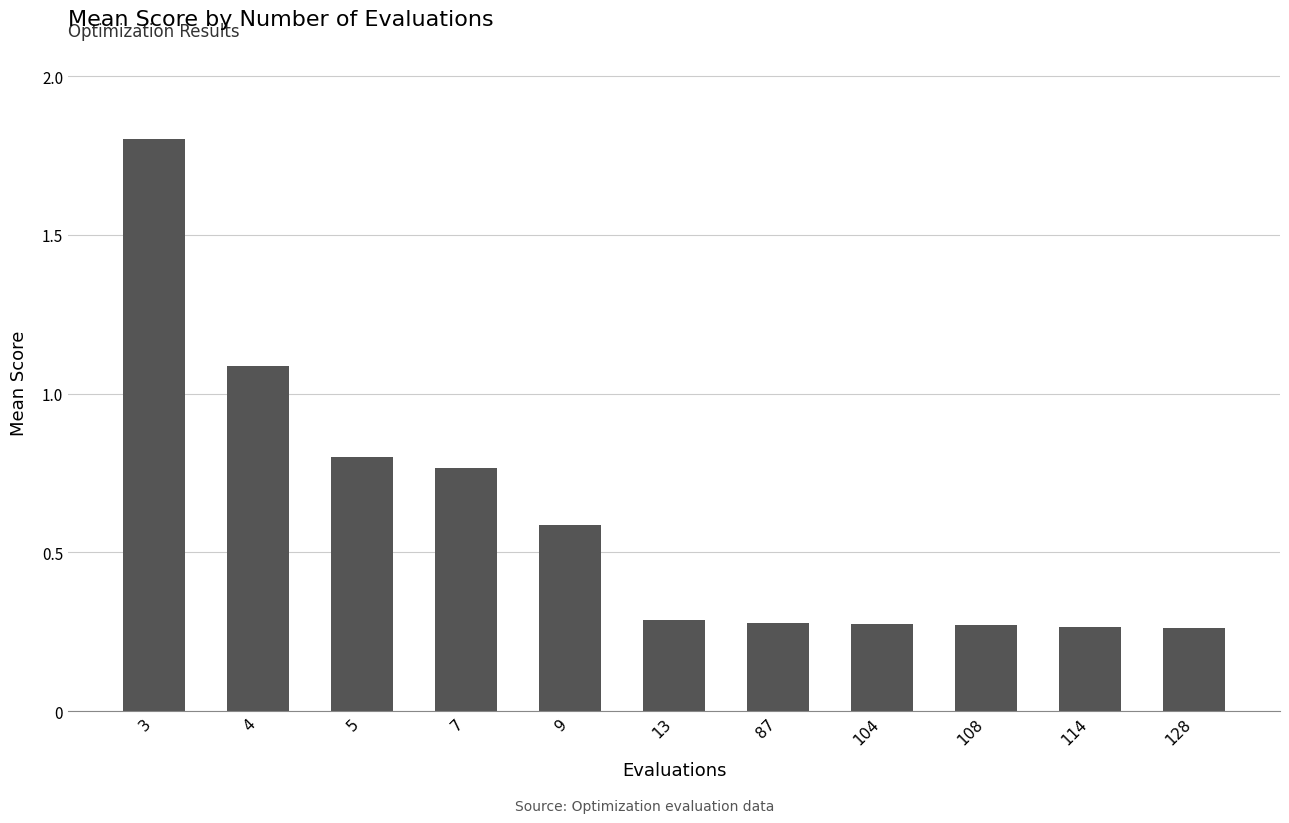

What is the value of the 2nd bar from the left?

1.1